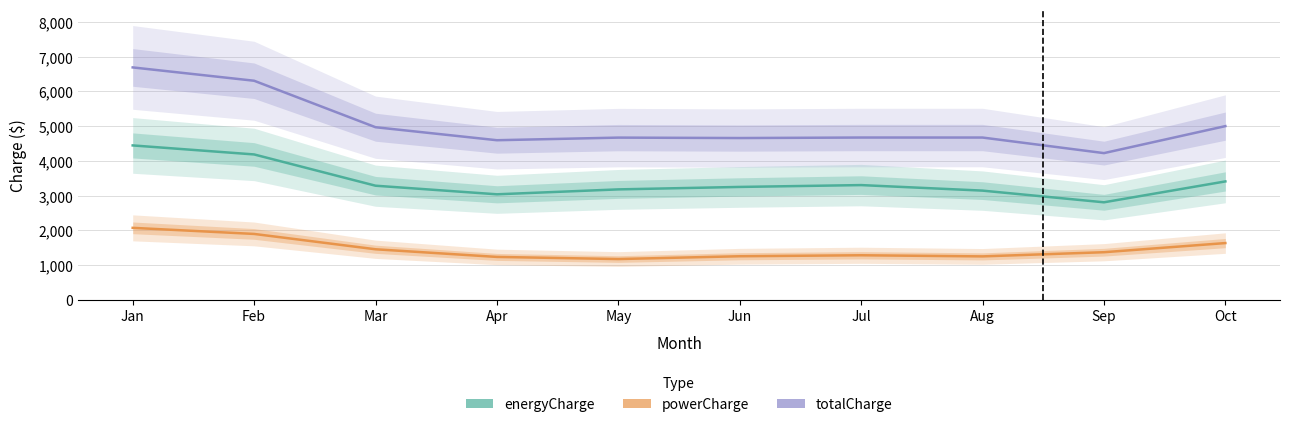

In powerCharge, how many points are lower than both neighbors (excluding endpoints)?

2